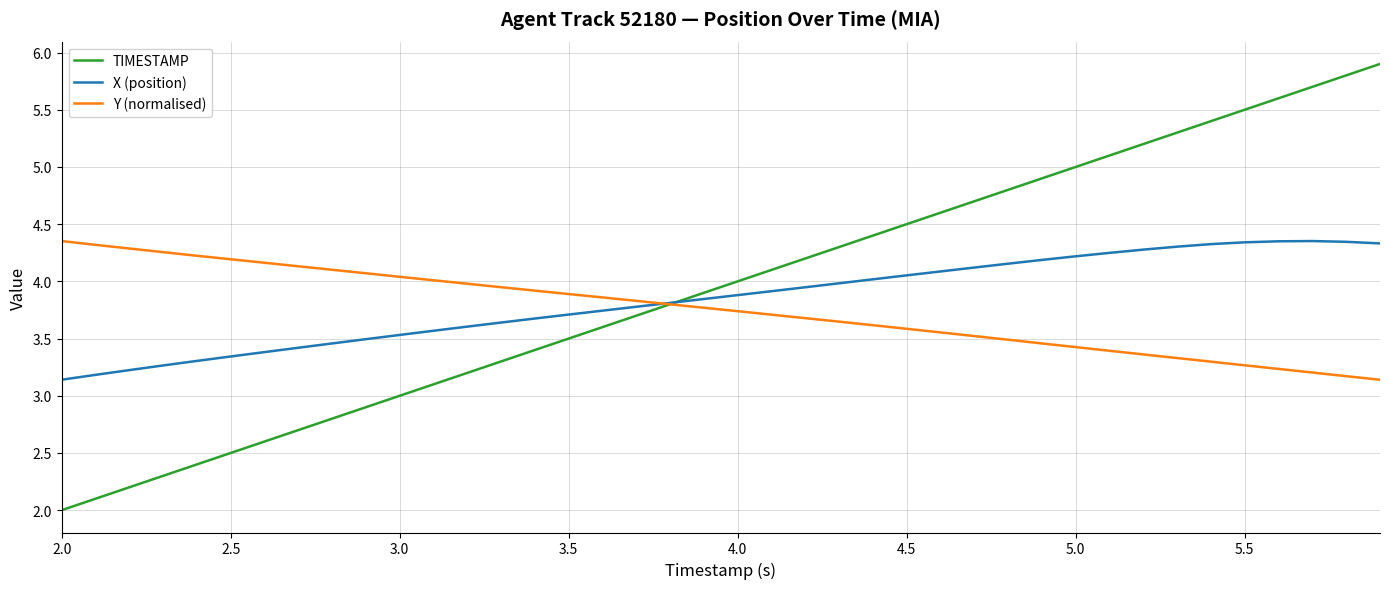

What is the lowest value of the TIMESTAMP series?

2.0